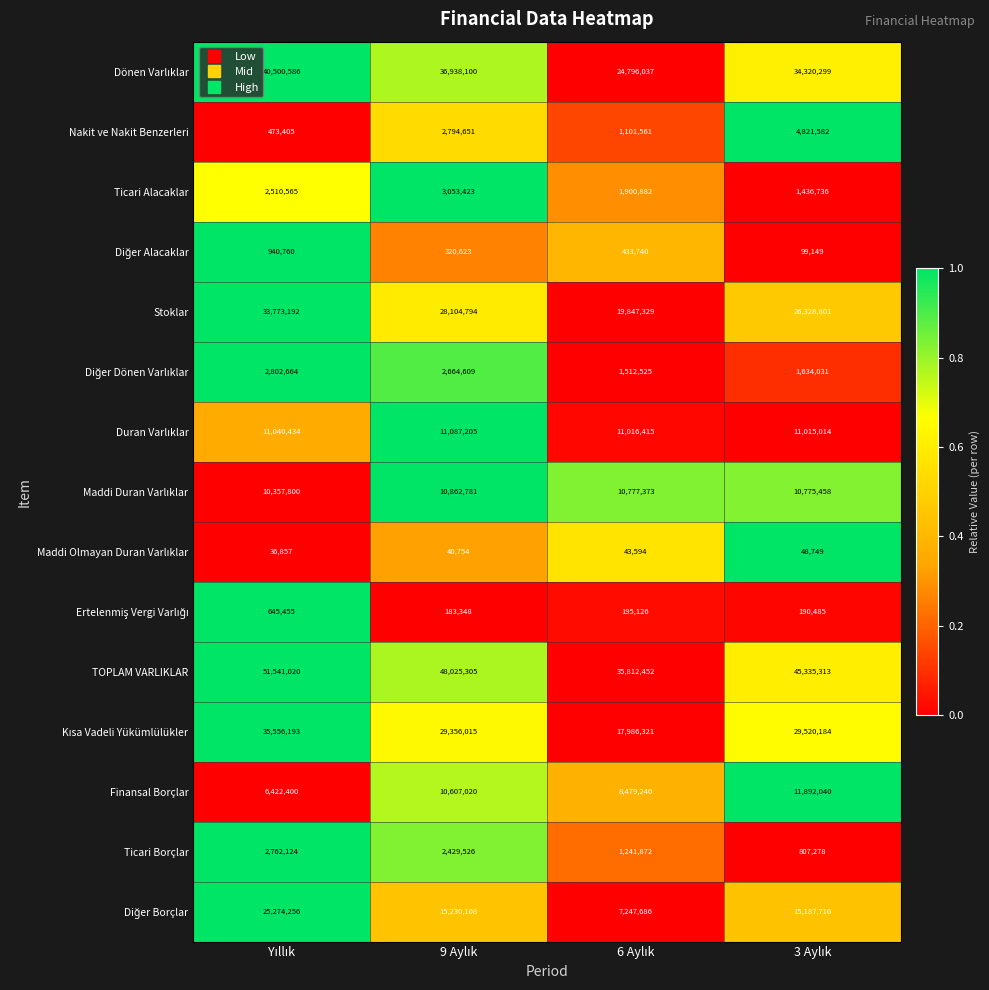

How many TOPLAM VARLIKLAR values are between 45335313 and 51541020?

3